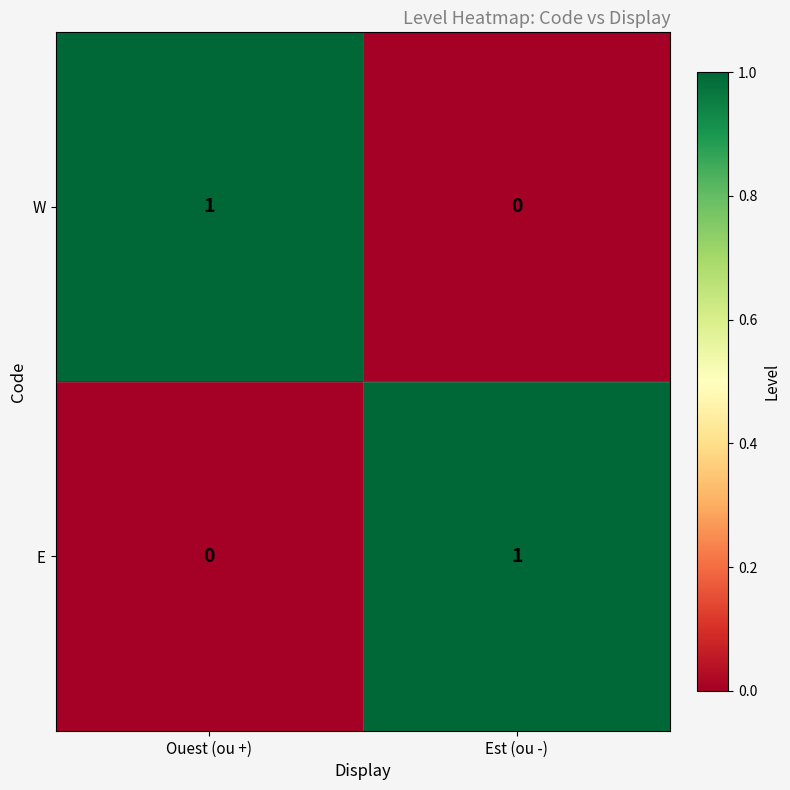

At which label does E reach its minimum?

Ouest (ou +)